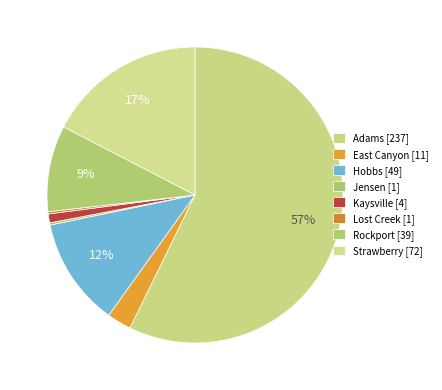

The Adams slice represents 44% of the pie. True or false?

False